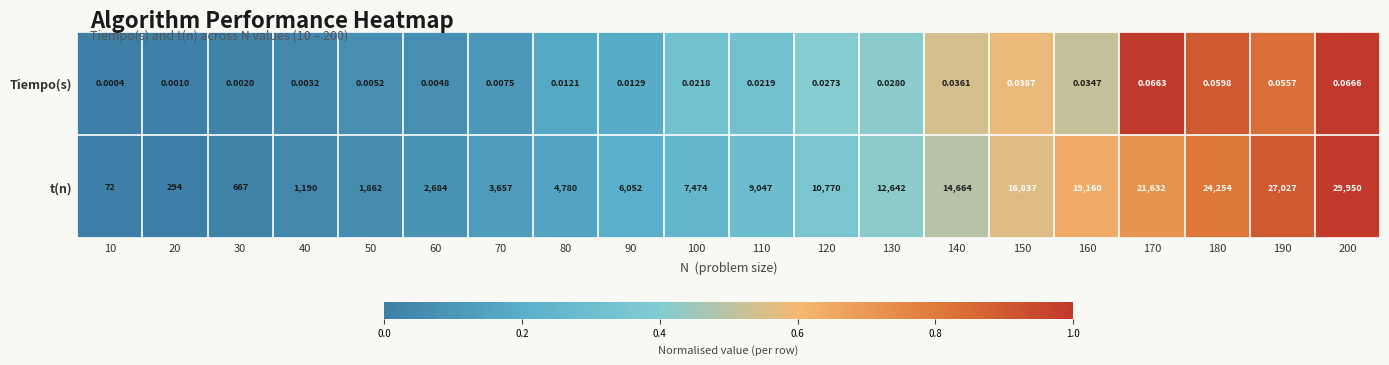

List the series in order of their peak value, highest first.

t(n), Tiempo(s)